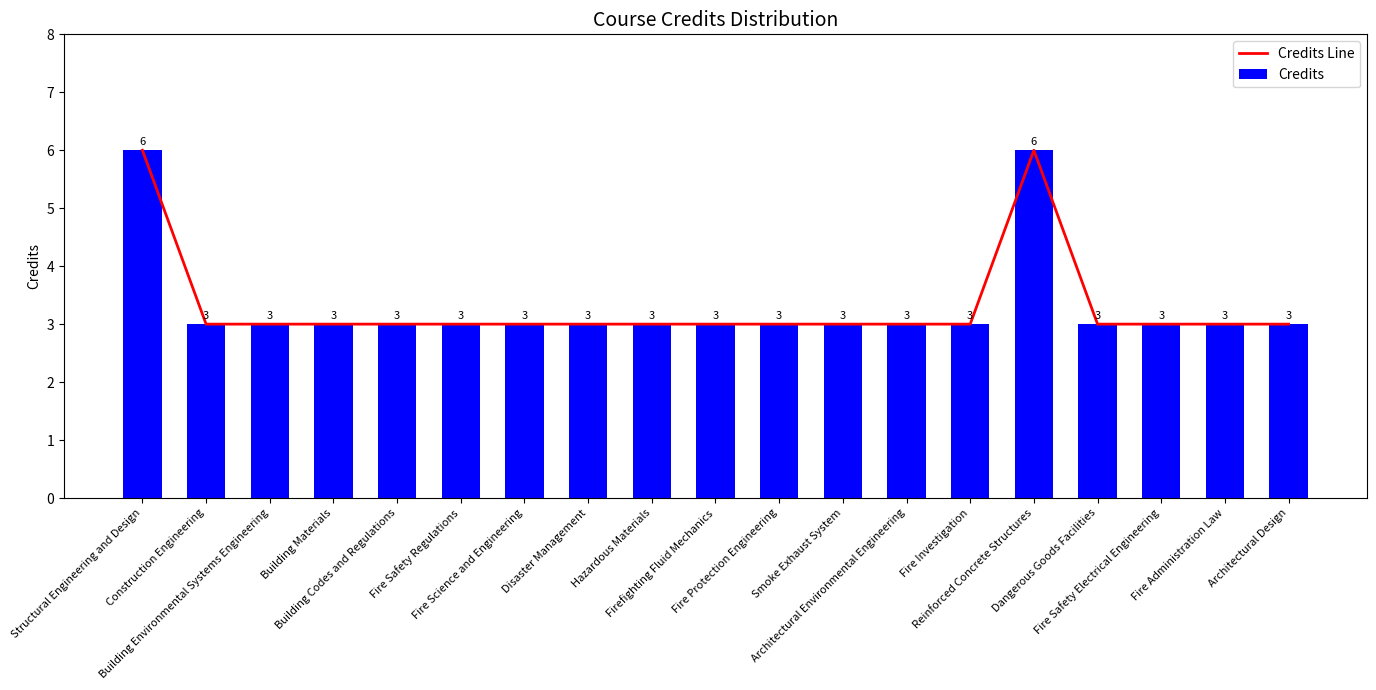

Which category has the highest value in the Credits series?

Structural Engineering and Design